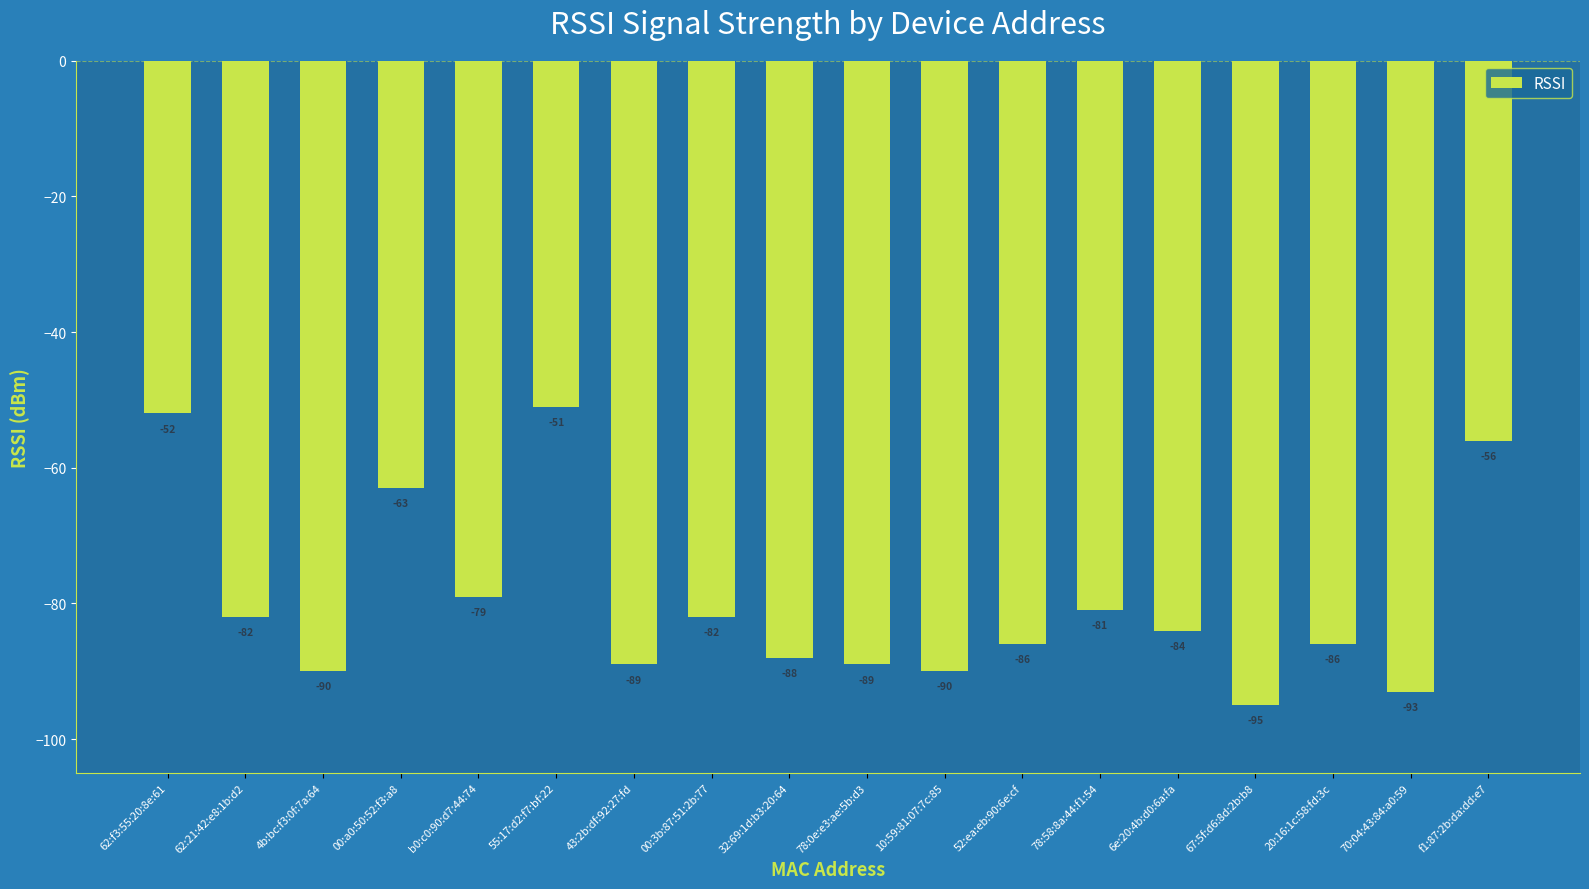

The chart shows a value of -93 at 70:04:43:84:a0:59. True or false?

True